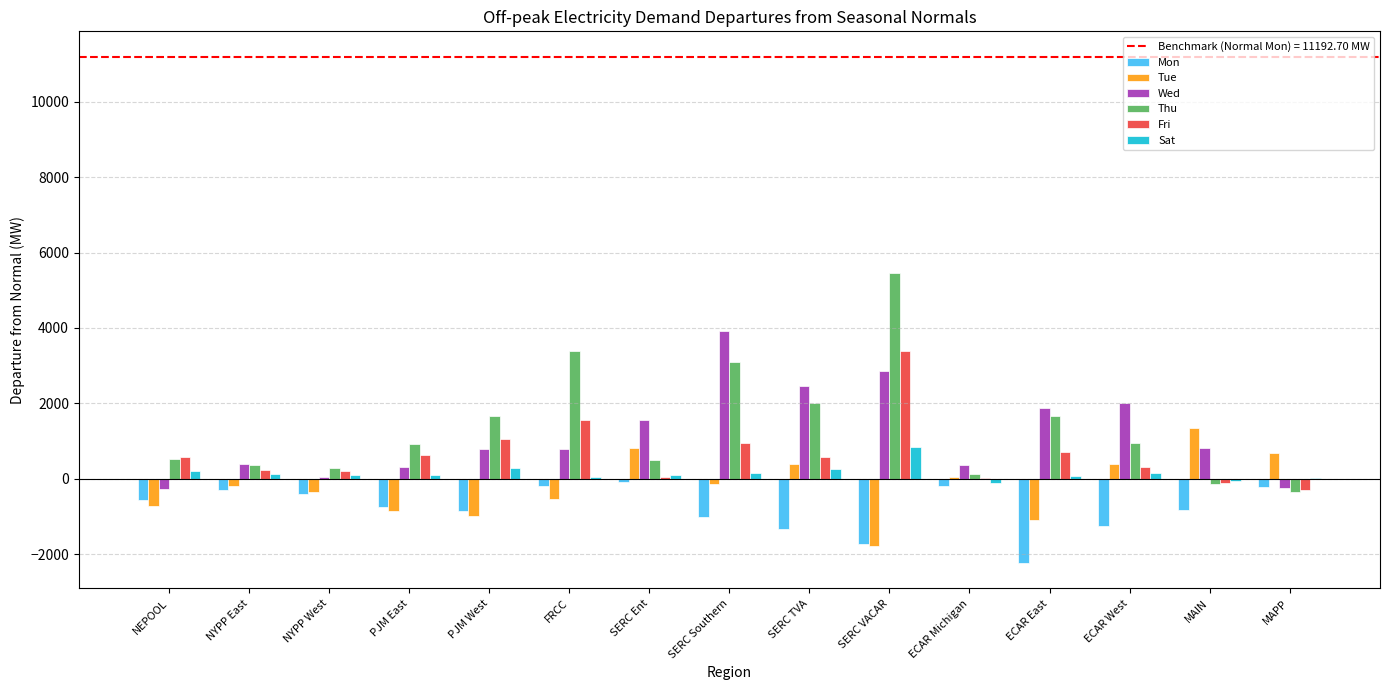

How many positive values does the Thu series have?

13